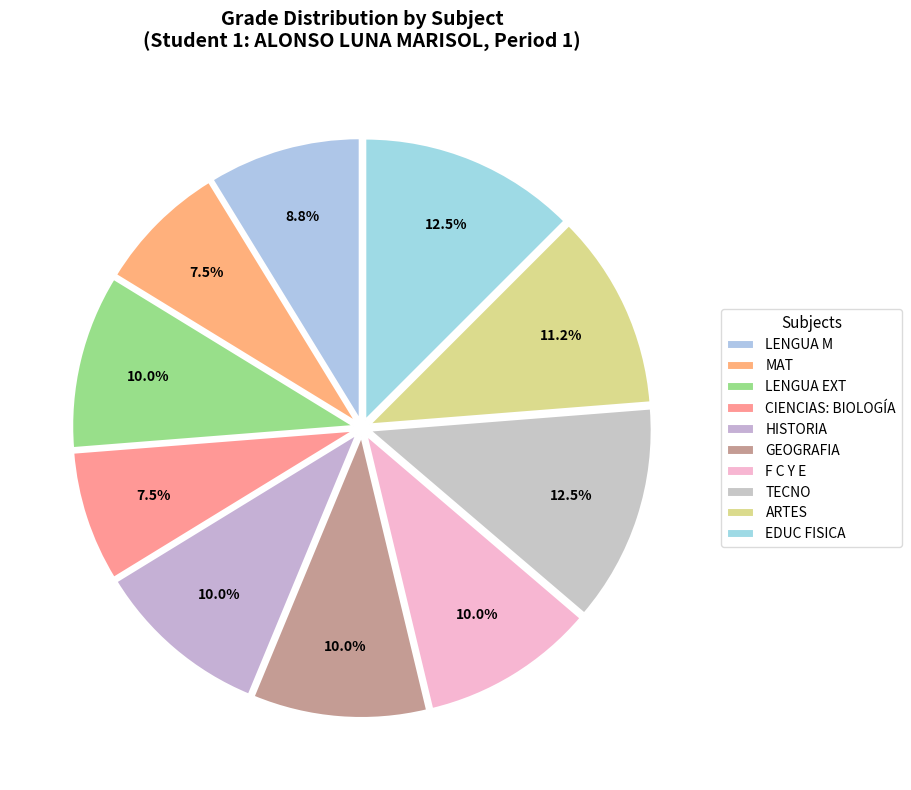

Count the number of slices in the pie.

10